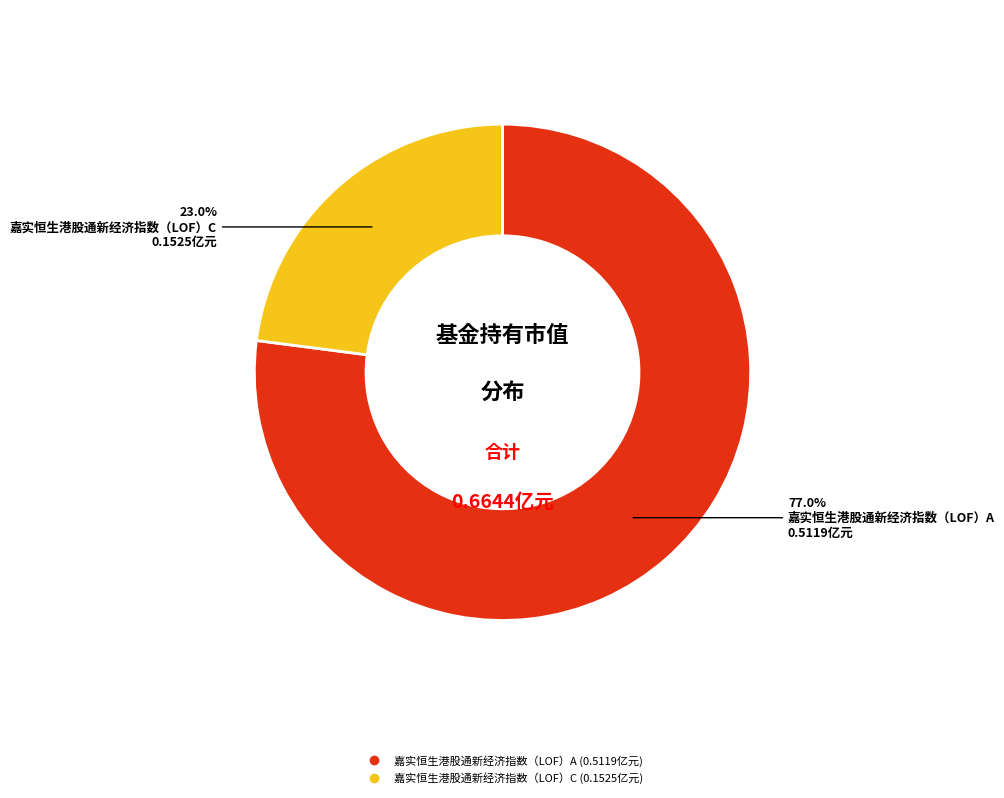

Count the number of slices in the pie.

2